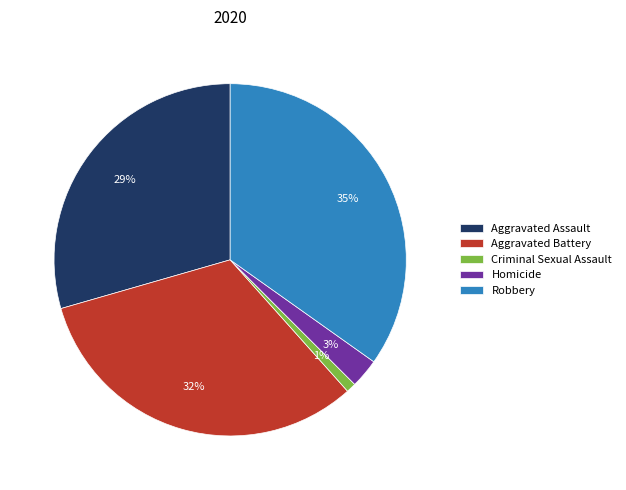

Which has a higher value, Criminal Sexual Assault or Aggravated Battery?

Aggravated Battery